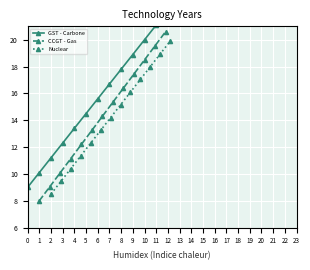

What is the maximum value for CCGT - Gas?

20.6